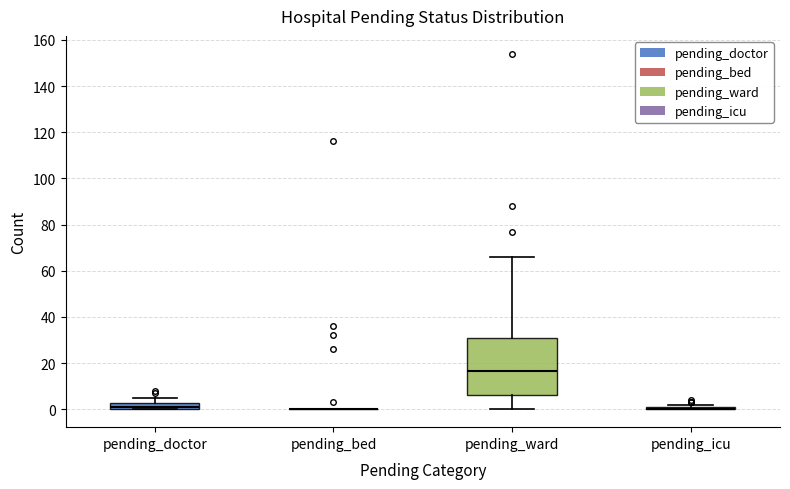

Where does the upper whisker of the box for pending_doctor end on the y-axis? The values are not printed on the chart, so give them approximately, as read against the axis.

6